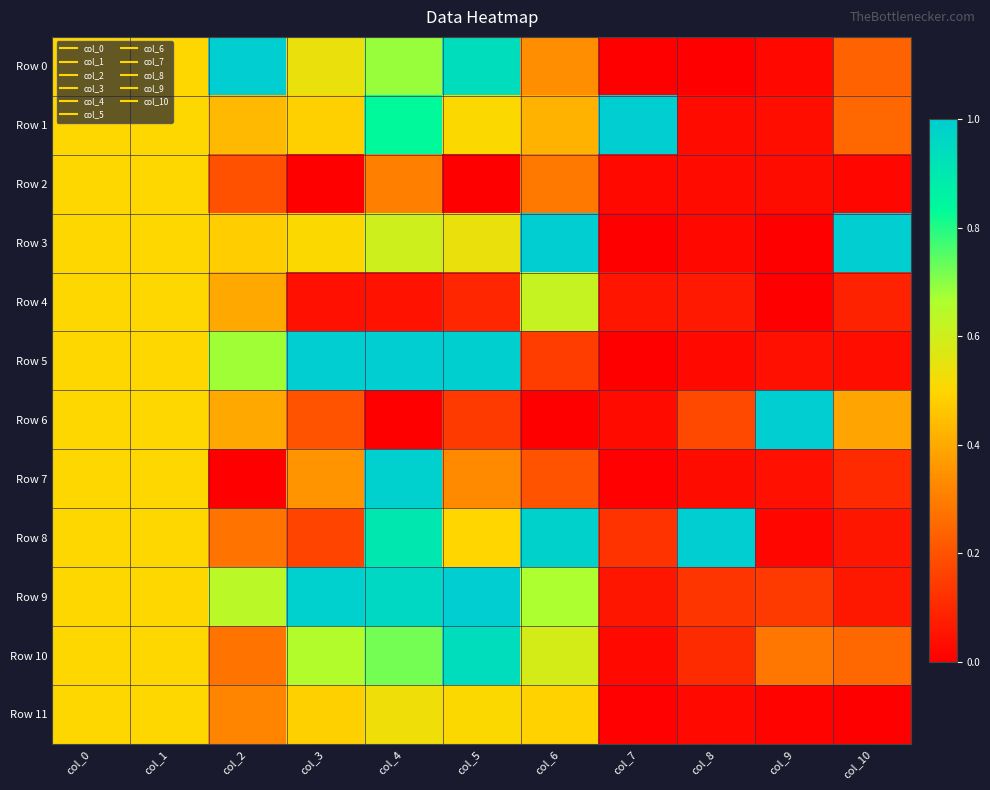

What is the difference between the highest and lowest values at col_6?

1.0